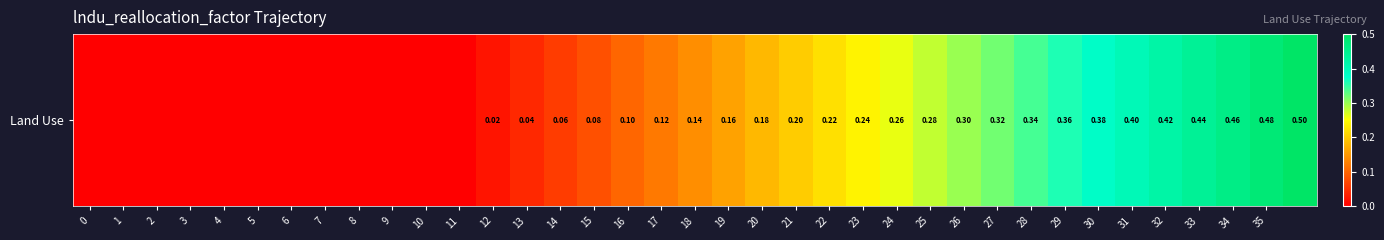

Which label corresponds to the largest value in the chart?

36